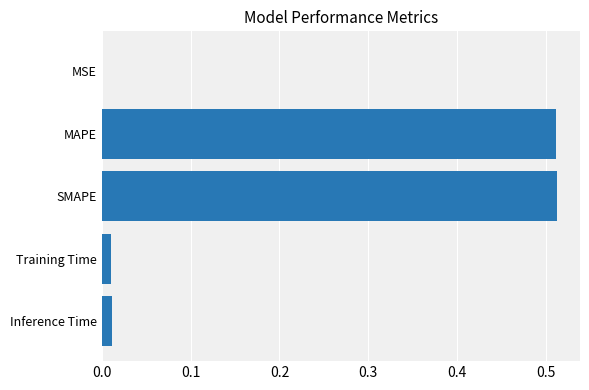

Which has a higher value, Inference Time or MSE?

Inference Time